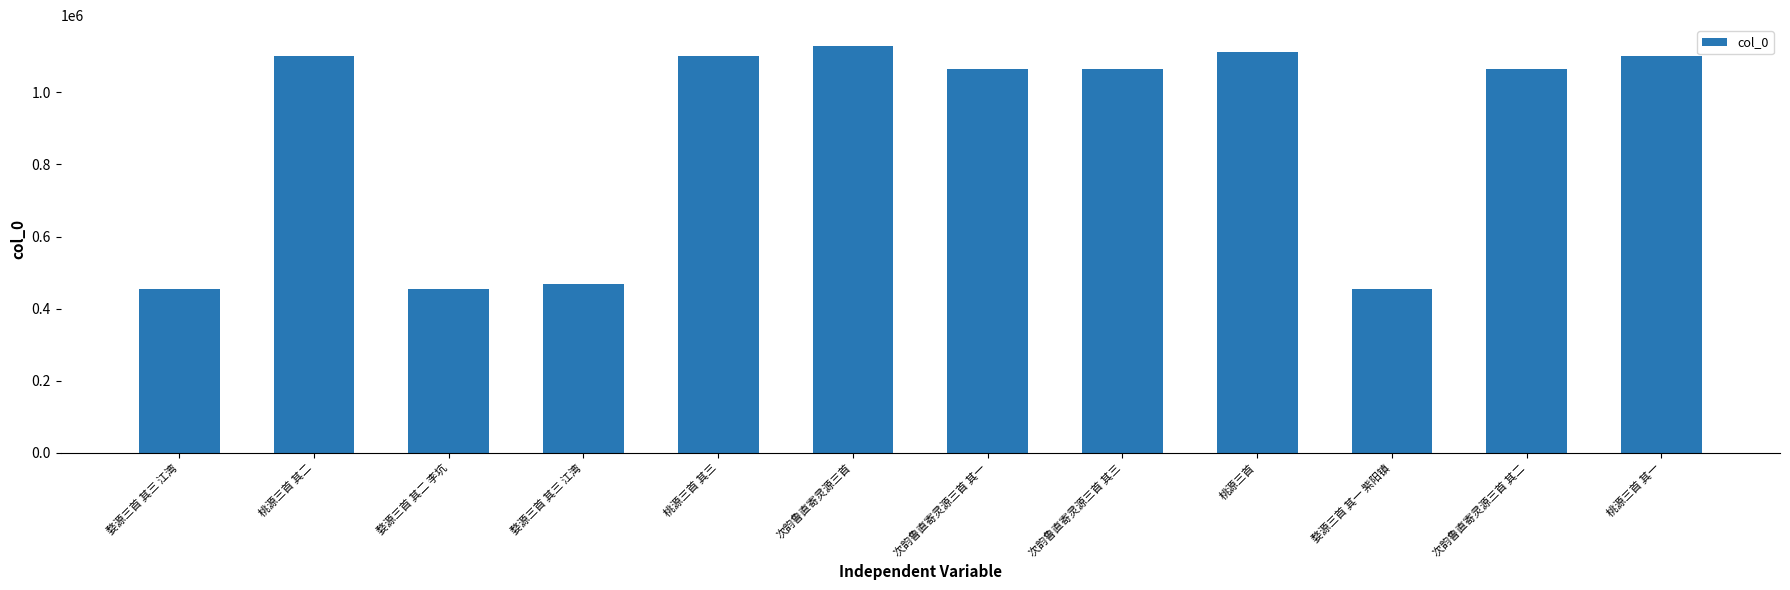

At which label is the value closest to 791883?

次韵鲁直寄灵源三首 其一